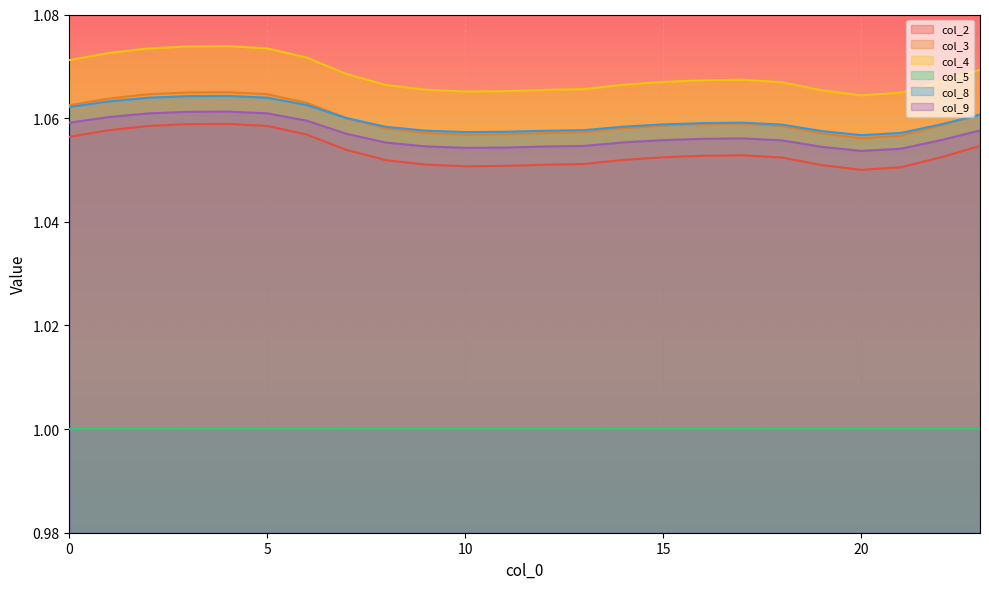

Which series has the widest spread of values?

col_4